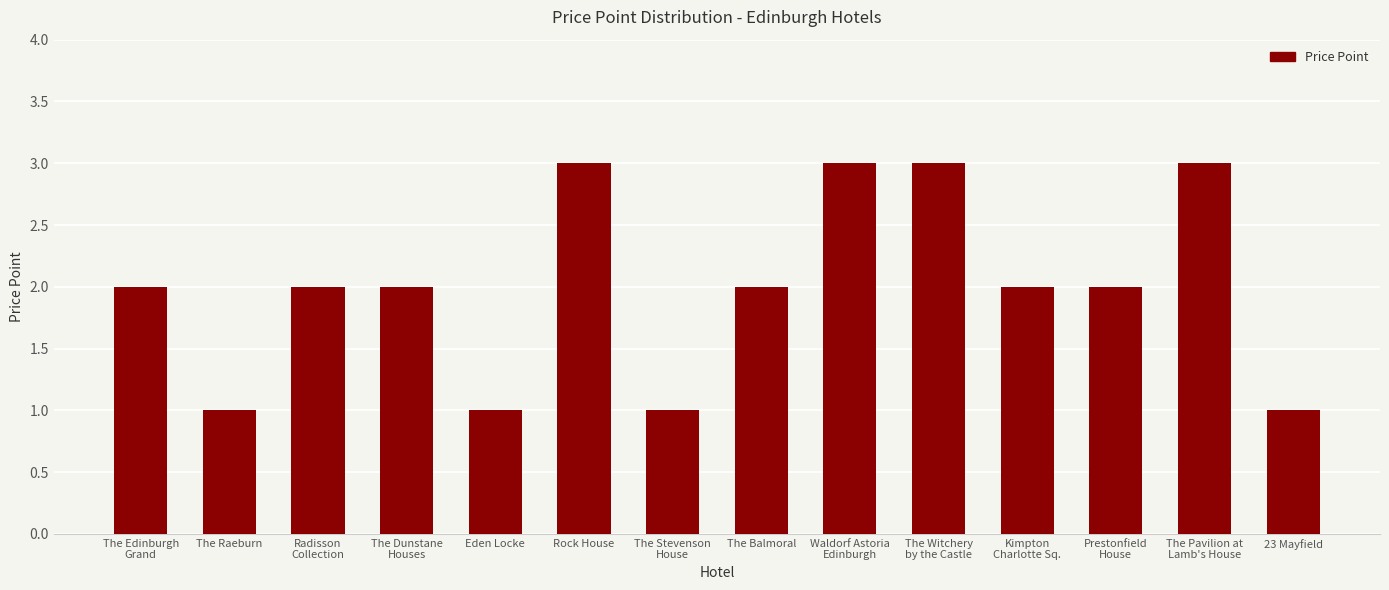

Reading left to right, extract all data points from this chart.

The Edinburgh
Grand=2	The Raeburn=1	Radisson
Collection=2	The Dunstane
Houses=2	Eden Locke=1	Rock House=3	The Stevenson
House=1	The Balmoral=2	Waldorf Astoria
Edinburgh=3	The Witchery
by the Castle=3	Kimpton
Charlotte Sq.=2	Prestonfield
House=2	The Pavilion at
Lamb's House=3	23 Mayfield=1